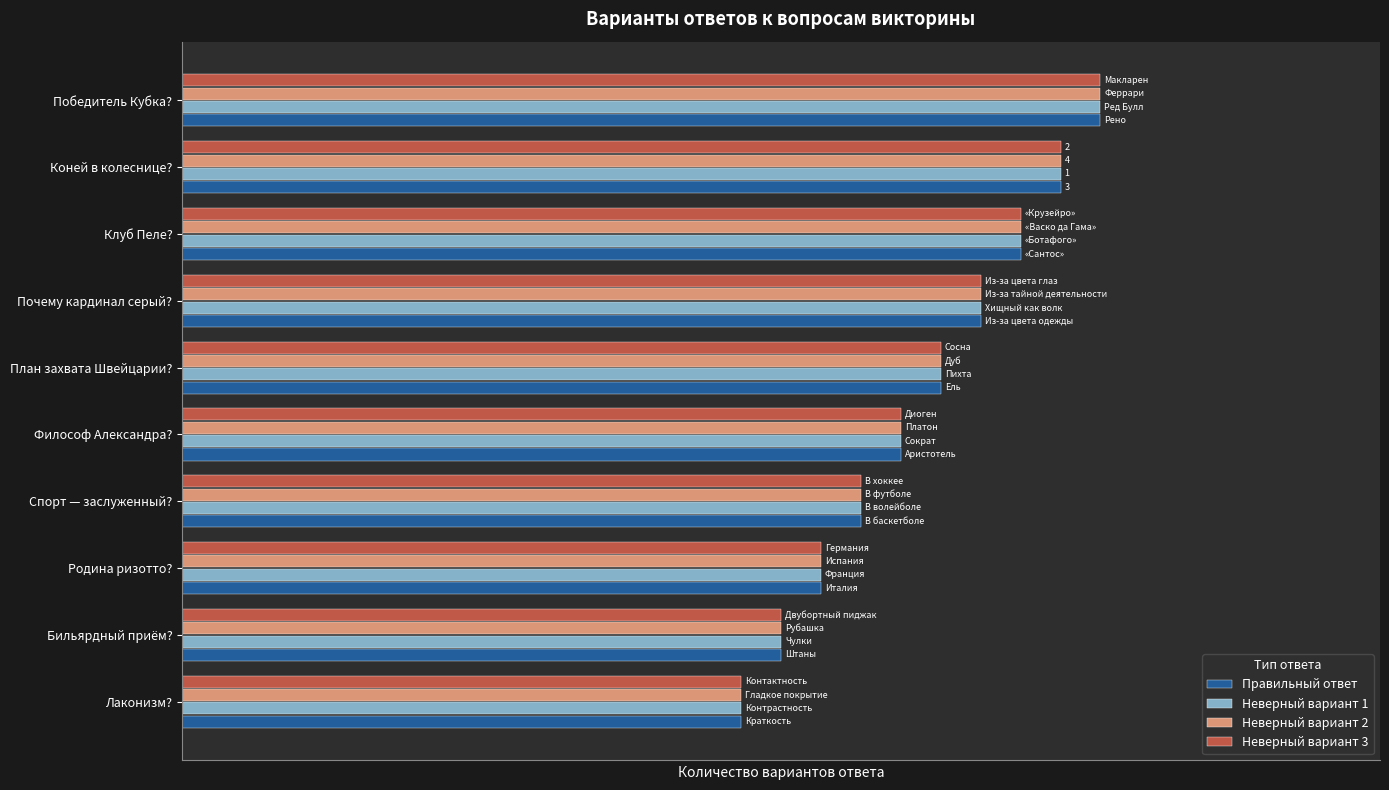

What are all the series names shown in the legend?

Правильный ответ, Неверный вариант 1, Неверный вариант 2, Неверный вариант 3